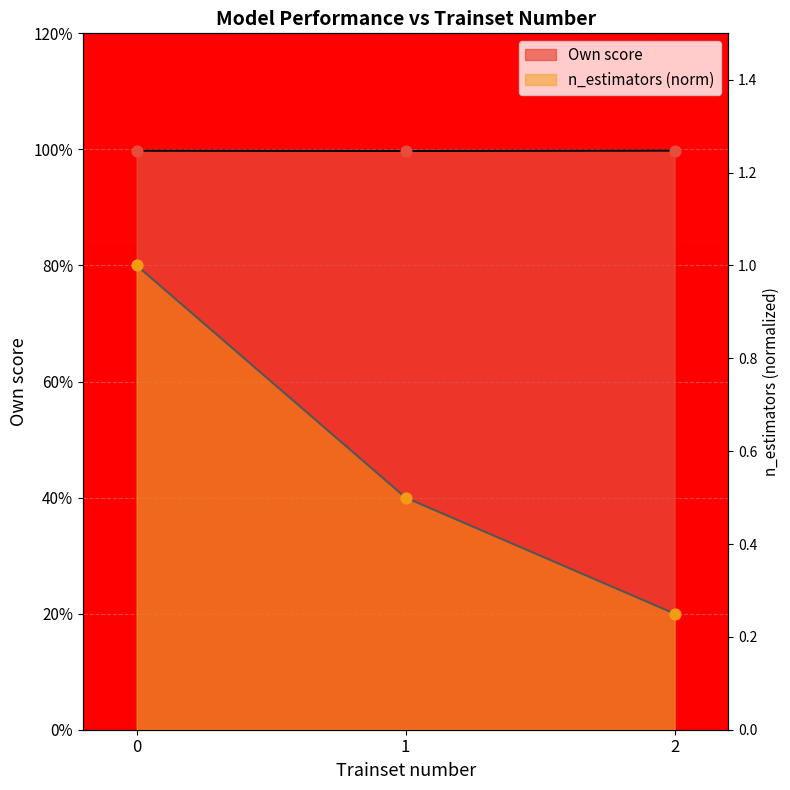

At how many categories does at least one series exceed 0?

3